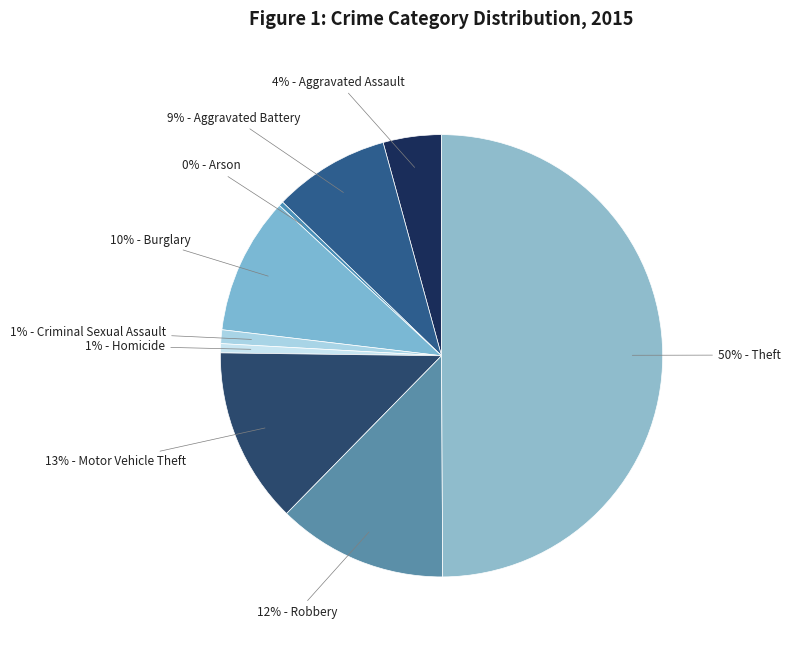

How many slices are in this pie chart?

9